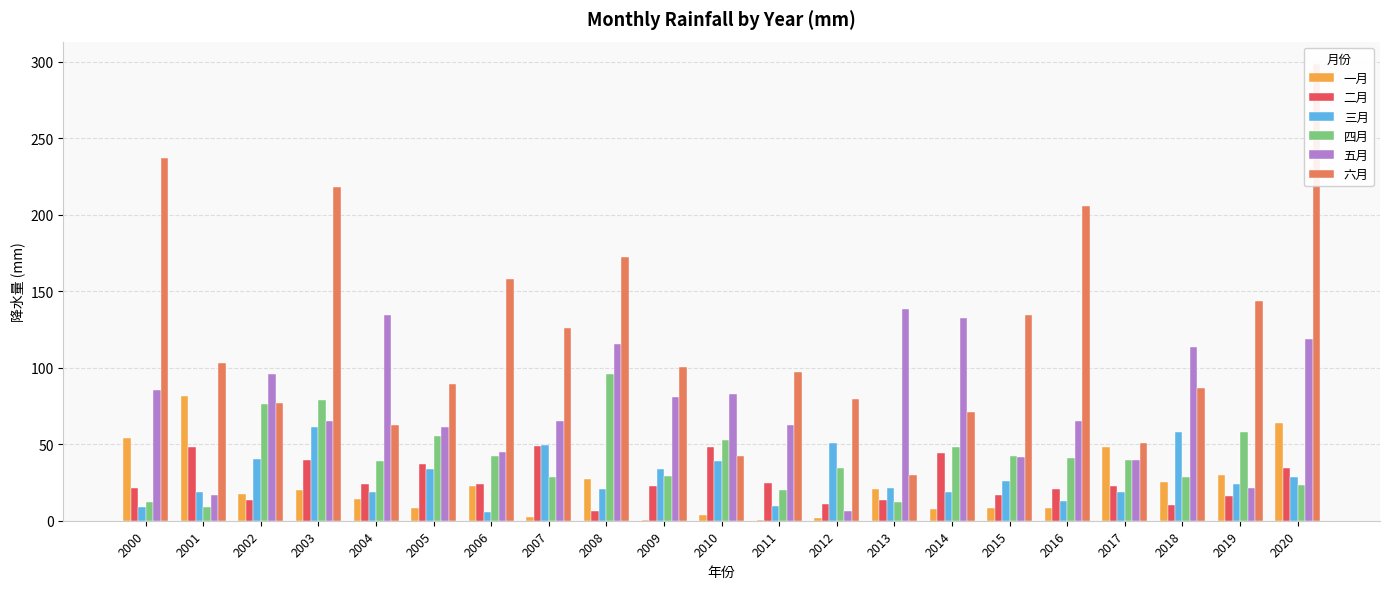

What is the value of the 四月 bar at the 13th from the left?

34.3